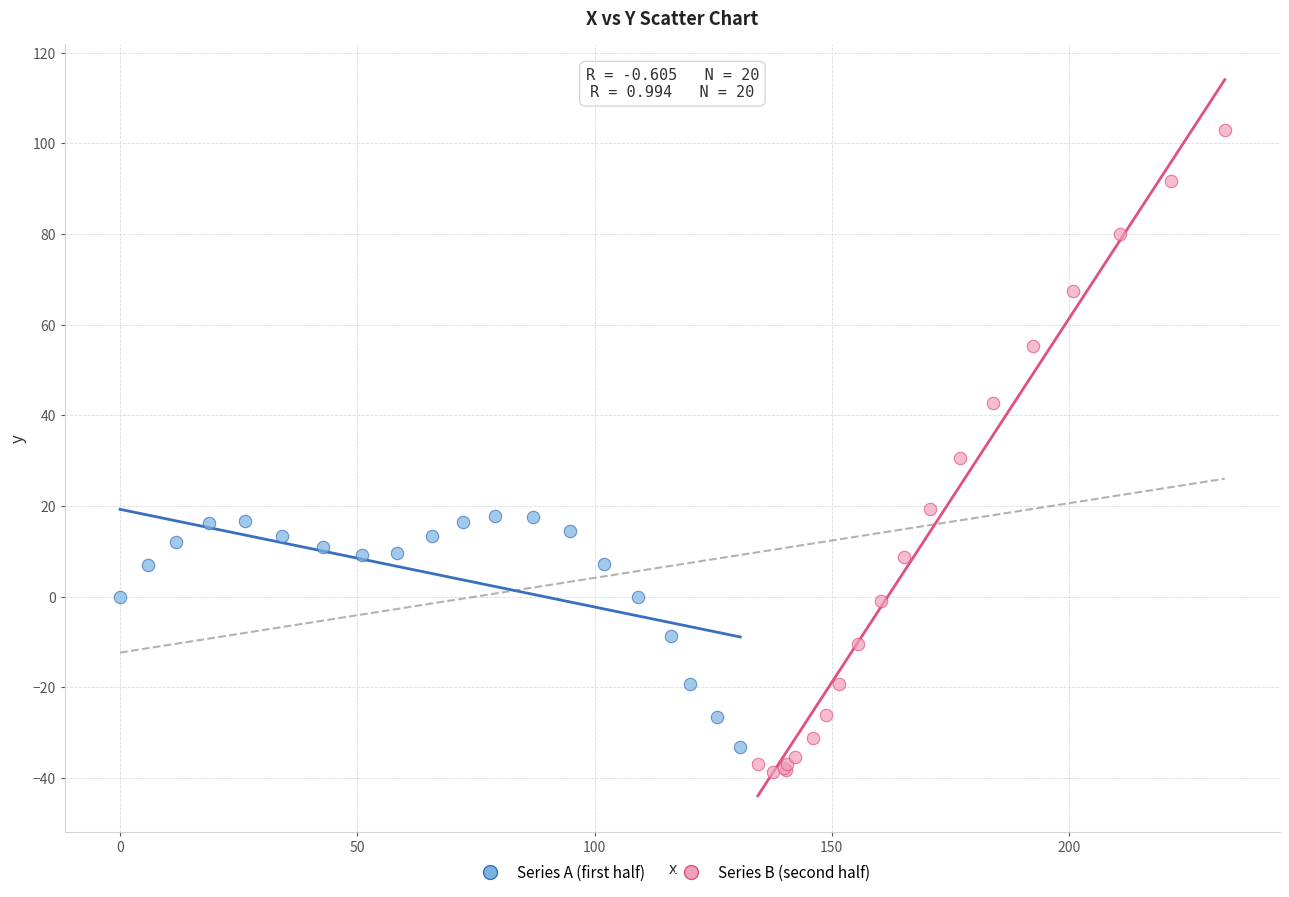

Which series reaches the maximum Y coordinate?

Series B (second half)